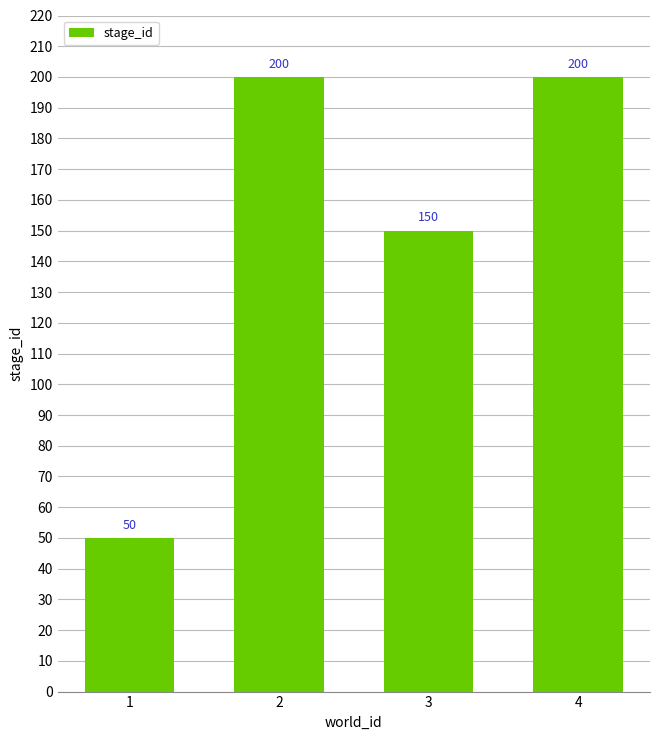

How many values are between 150 and 200?

3